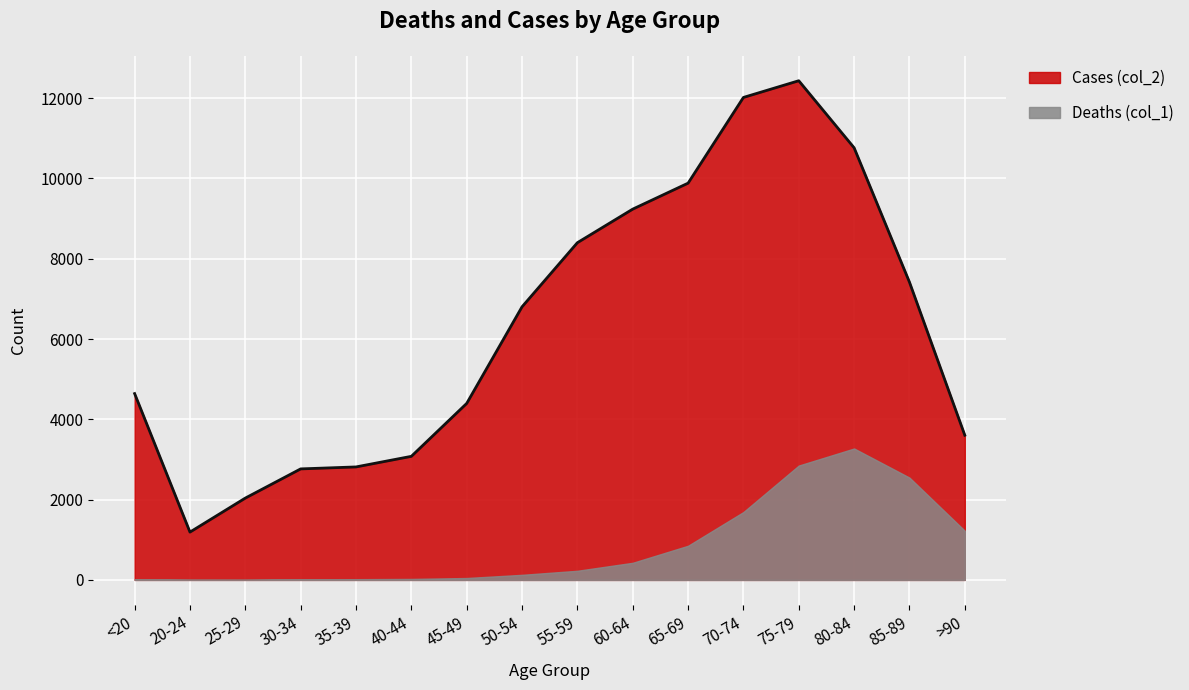

What is the label of the 2nd point from the right?

85-89